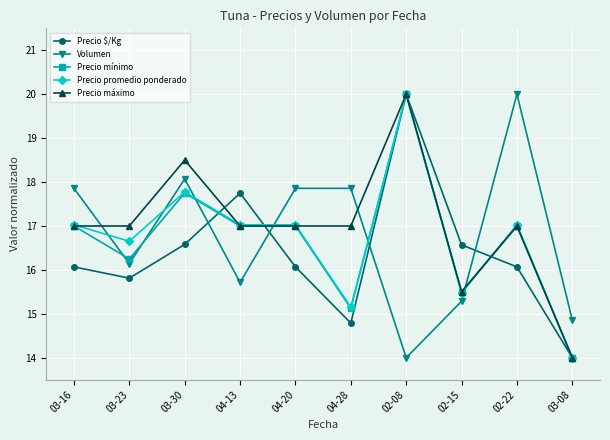

Count the number of data series in this chart.

5